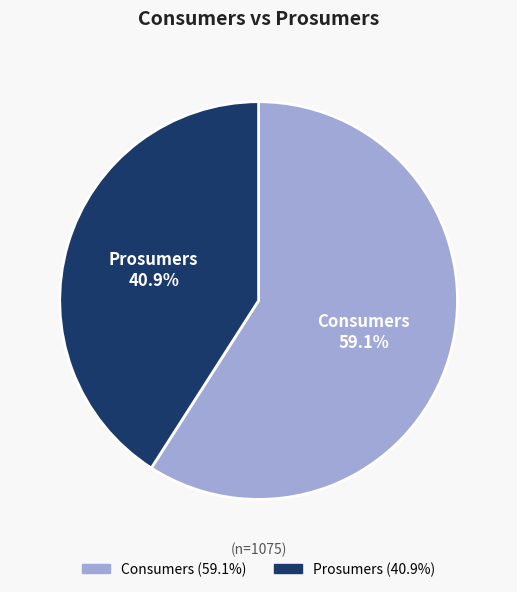

What percentage is the Consumers slice, to the nearest percent?

59%